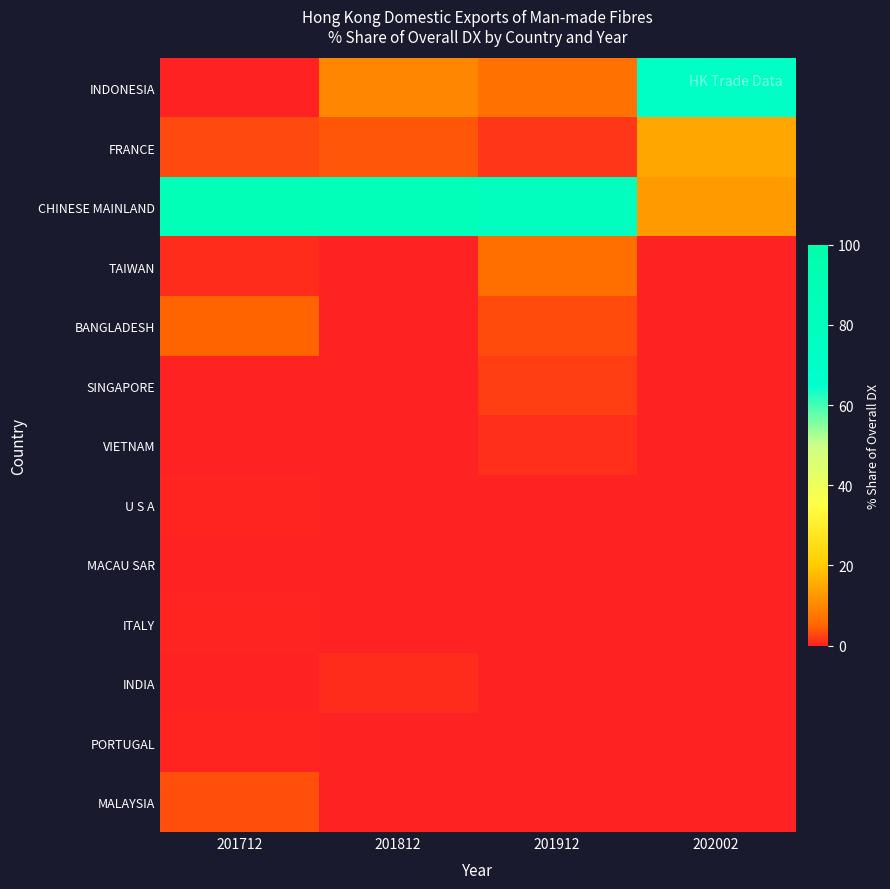

What is the total value across all series at 201712?

99.6